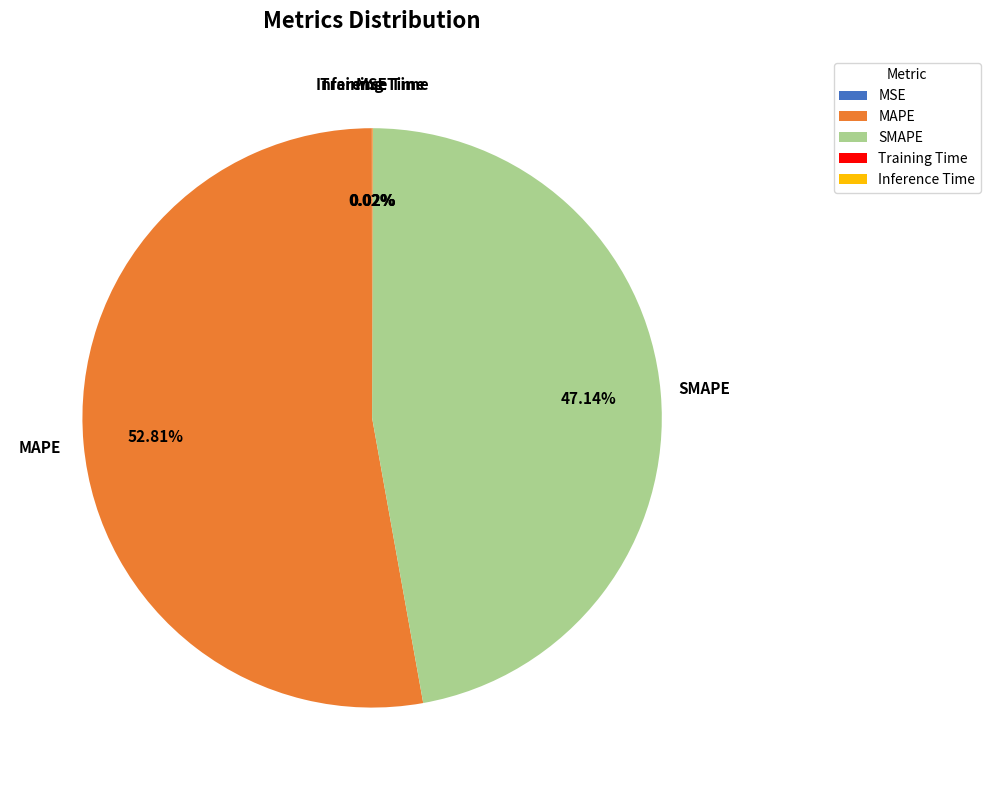

To the nearest percent, what is the average slice percentage?

20%